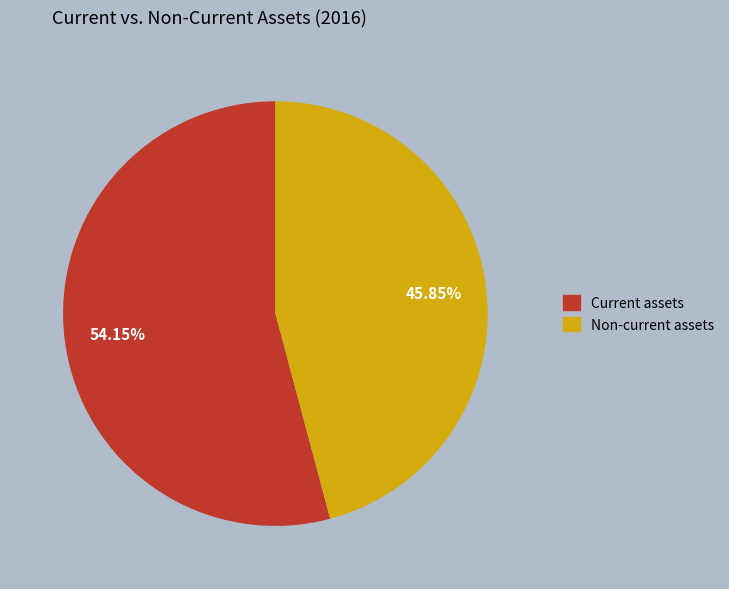

True or false: Current assets accounts for 43% of the total.

False